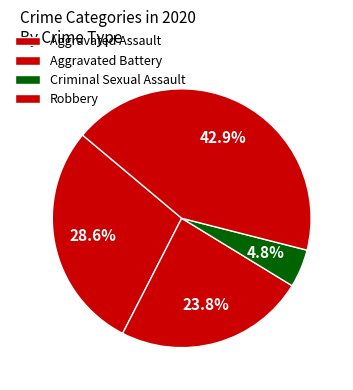

How many slices are in this pie chart?

4